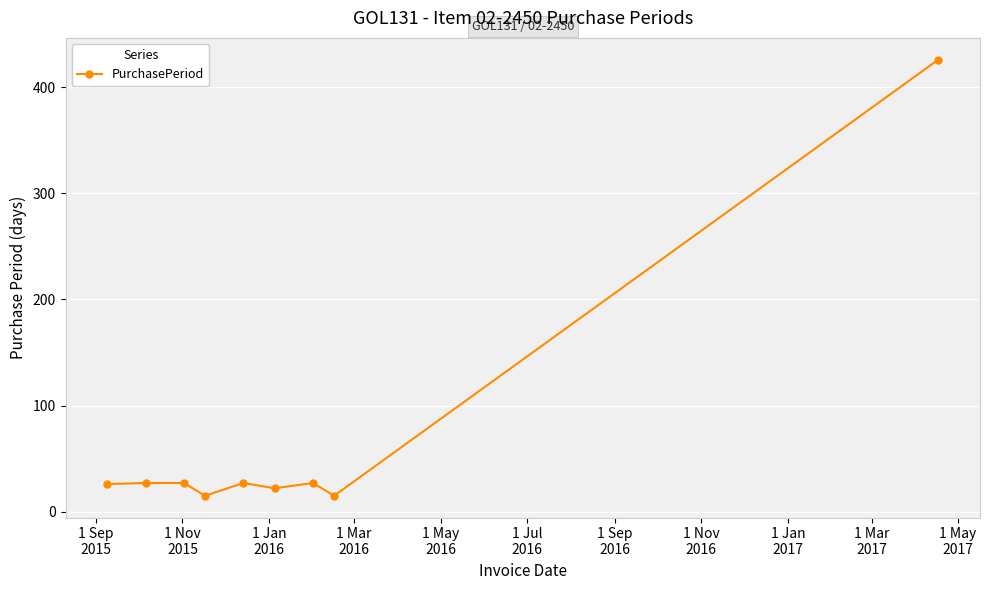

Count the number of categories in the chart.

9